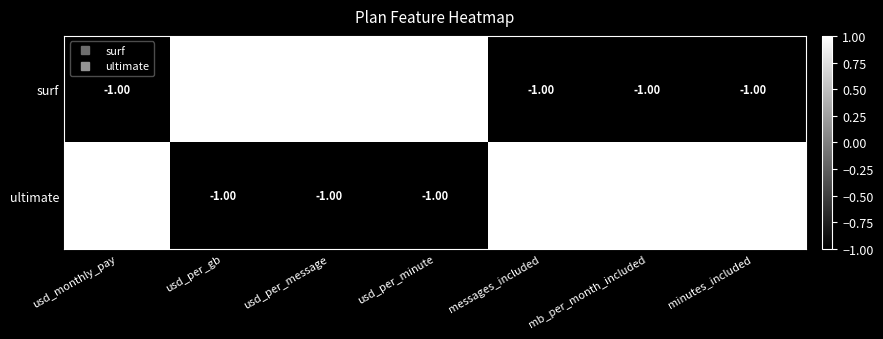

Which series has the largest total across all categories?

ultimate